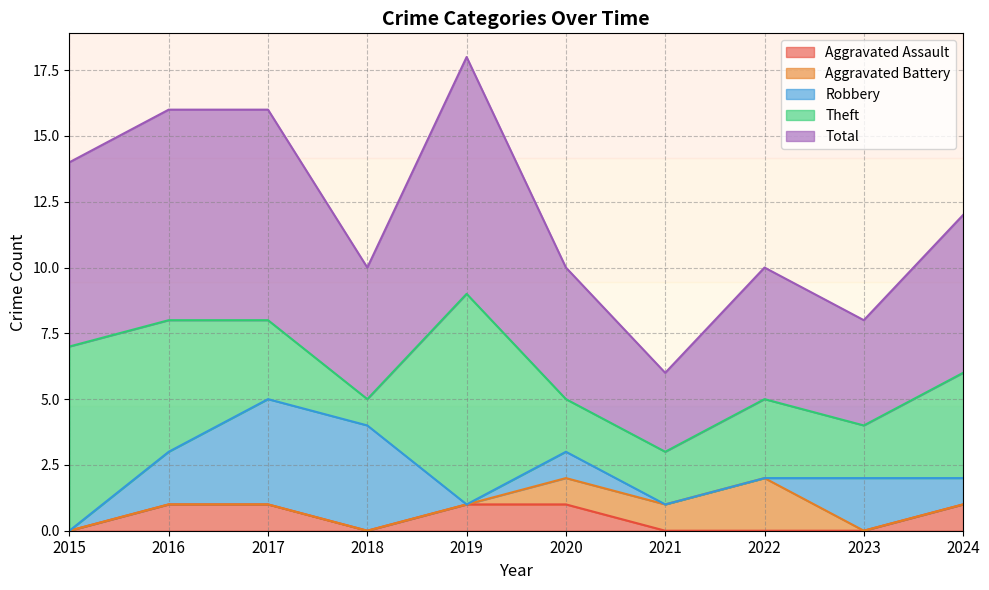

Reading left to right, list all the values displayed in this chart.

Aggravated Assault: 0	1	1	0	1	1	0	0	0	1
Aggravated Battery: 0	0	0	0	0	1	1	2	0	0
Robbery: 0	2	4	4	0	1	0	0	2	1
Theft: 7	5	3	1	8	2	2	3	2	4
Total: 7	8	8	5	9	5	3	5	4	6